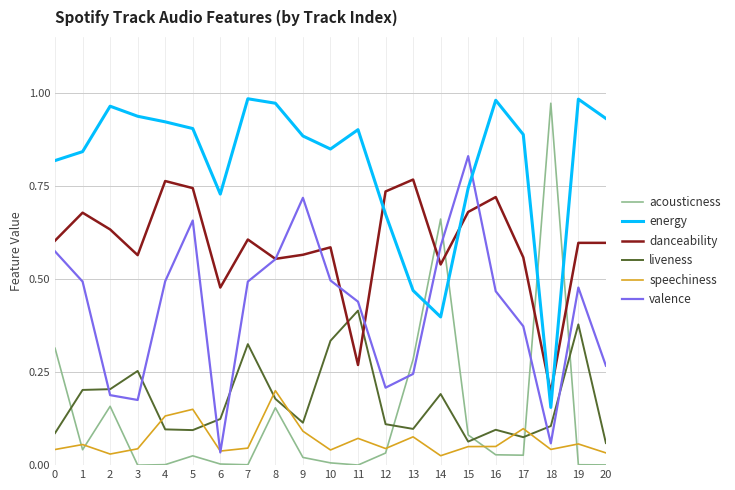

Is the value of energy at 16 greater than the value of speechiness at 1?

Yes